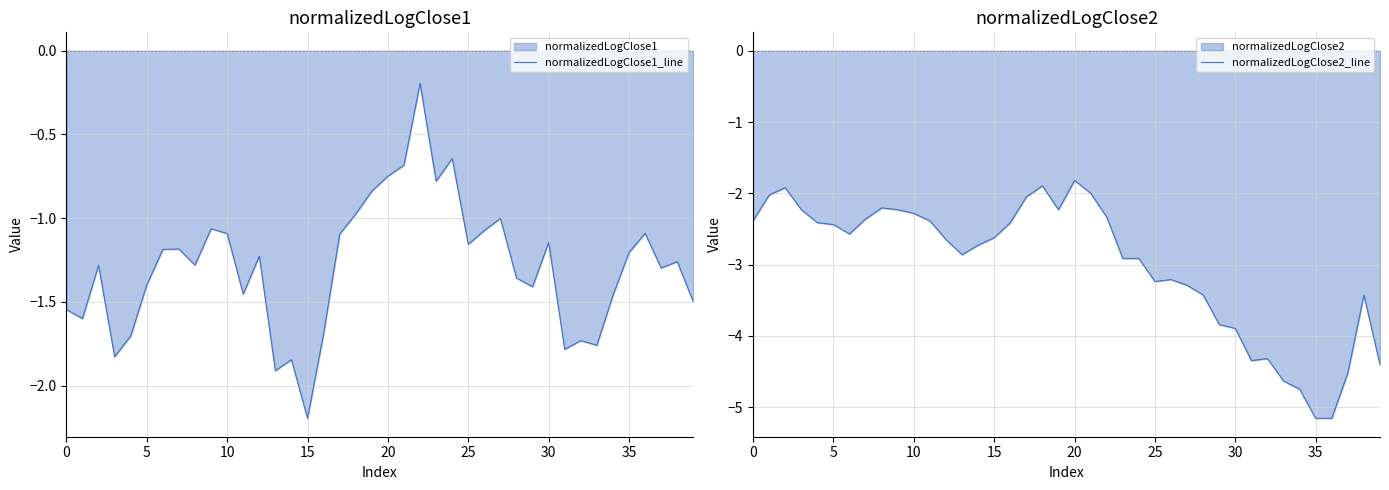

Reading right to left, list all the values displayed in this chart.

normalizedLogClose1_line: -1.5	-1.3	-1.3	-1.1	-1.2	-1.5	-1.8	-1.7	-1.8	-1.1	-1.4	-1.4	-1.0	-1.1	-1.2	-0.6	-0.8	-0.2	-0.7	-0.8	-0.8	-1.0	-1.1	-1.7	-2.2	-1.8	-1.9	-1.2	-1.5	-1.1	-1.1	-1.3	-1.2	-1.2	-1.4	-1.7	-1.8	-1.3	-1.6	-1.5
normalizedLogClose2_line: -4.4	-3.4	-4.5	-5.2	-5.2	-4.7	-4.6	-4.3	-4.3	-3.9	-3.8	-3.4	-3.3	-3.2	-3.2	-2.9	-2.9	-2.3	-2.0	-1.8	-2.2	-1.9	-2.0	-2.4	-2.6	-2.7	-2.9	-2.6	-2.4	-2.3	-2.2	-2.2	-2.4	-2.6	-2.4	-2.4	-2.2	-1.9	-2.0	-2.4